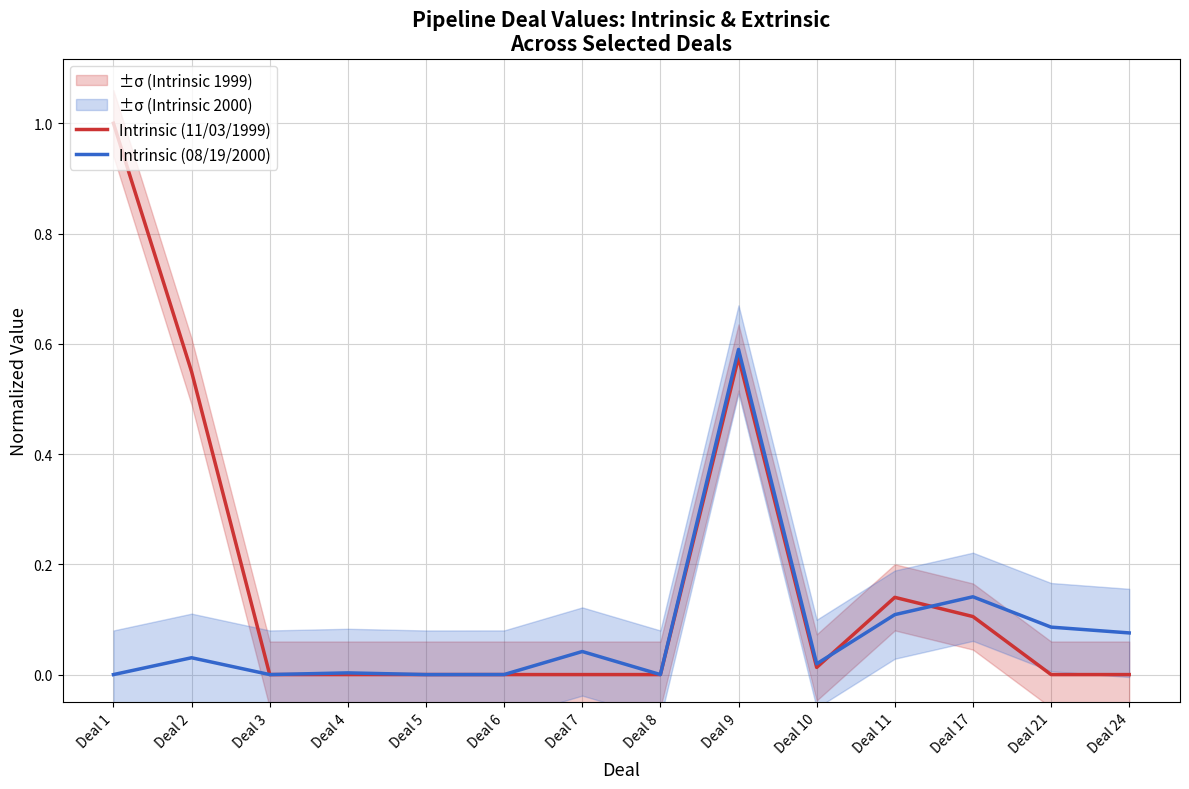

List the series in order of their peak value, lowest first.

Intrinsic (08/19/2000), Intrinsic (11/03/1999)